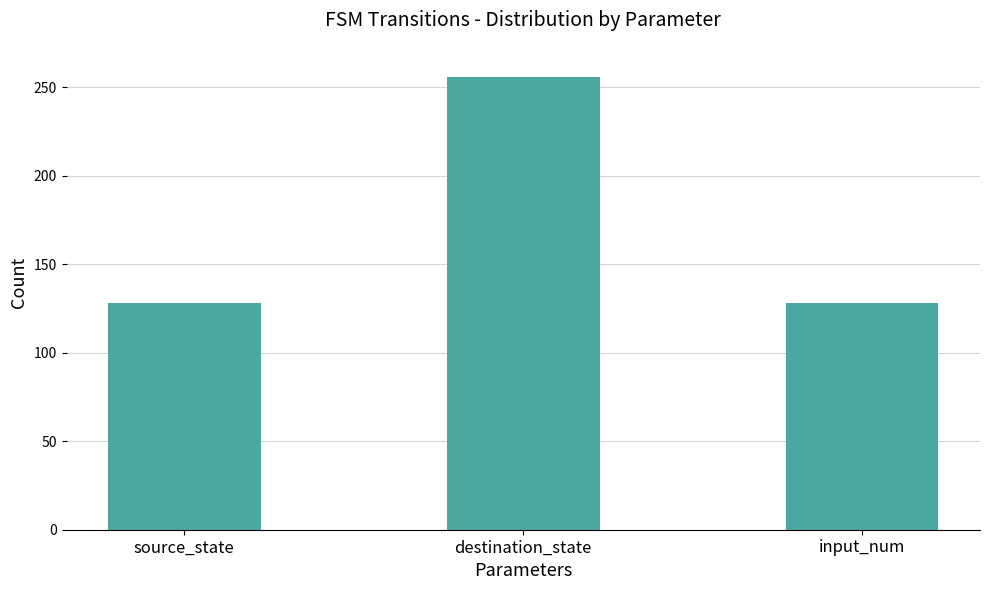

How many bars are there in total?

3